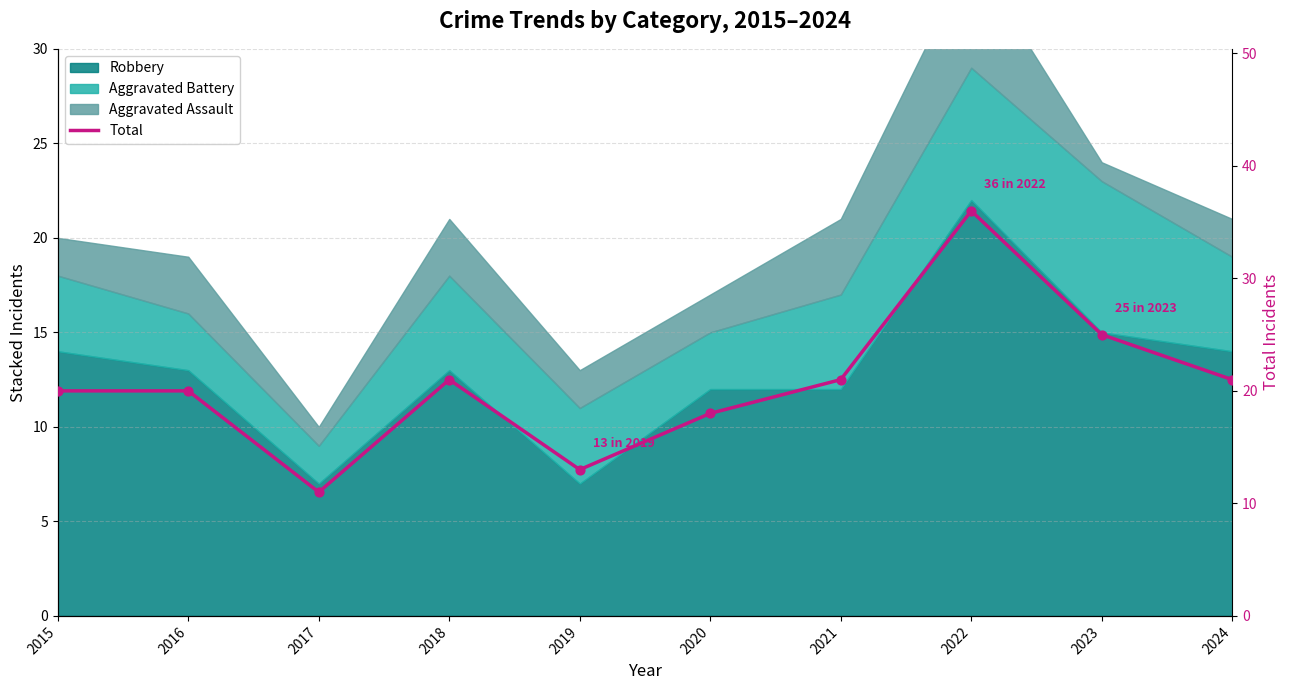

Between 2024 and 2022, which is larger?

2022